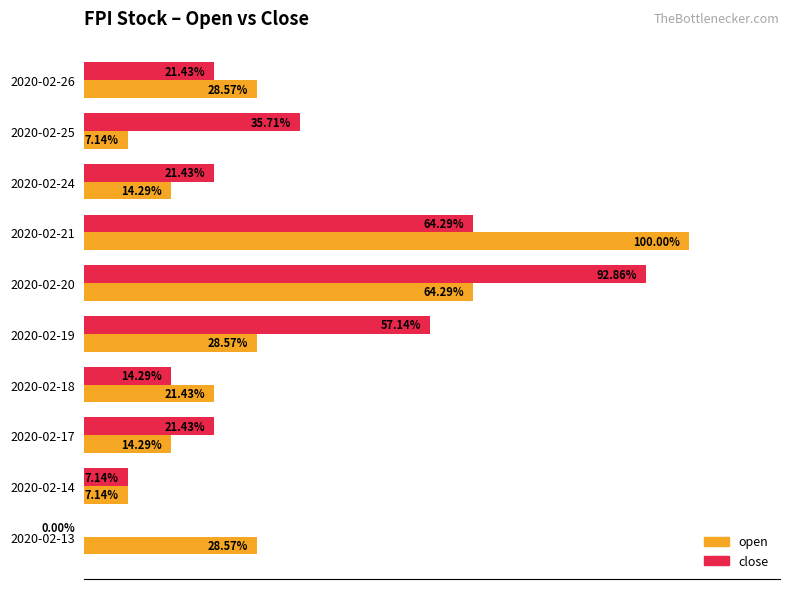

Is the value of close at 2020-02-21 greater than the value of open at 2020-02-25?

Yes